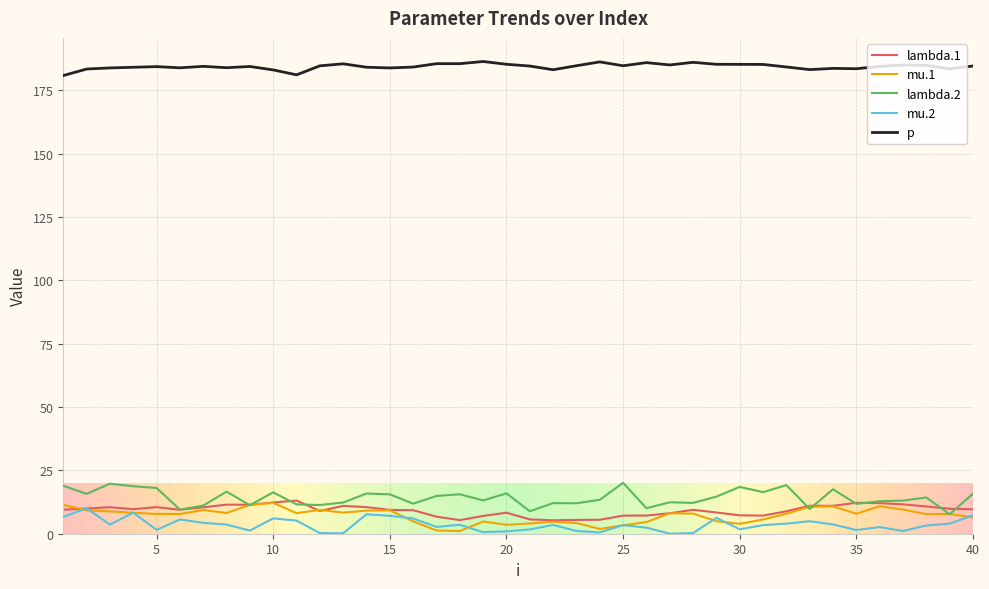

True or false: lambda.2 and p intersect in this chart.

False